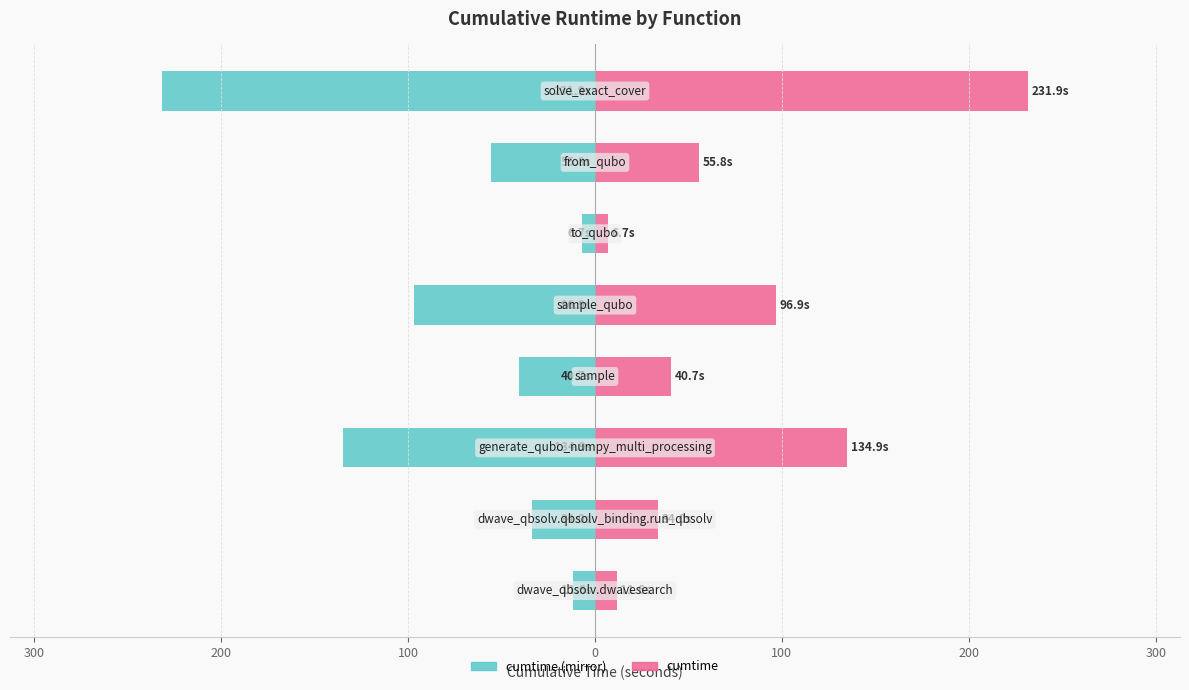

How many values in the cumtime (right) series exceed 55?

4